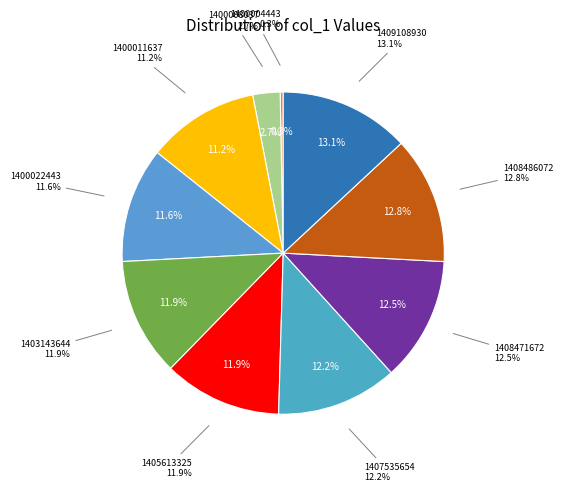

What percentage do 1400011637 and 1407535654 together represent?

23.4%